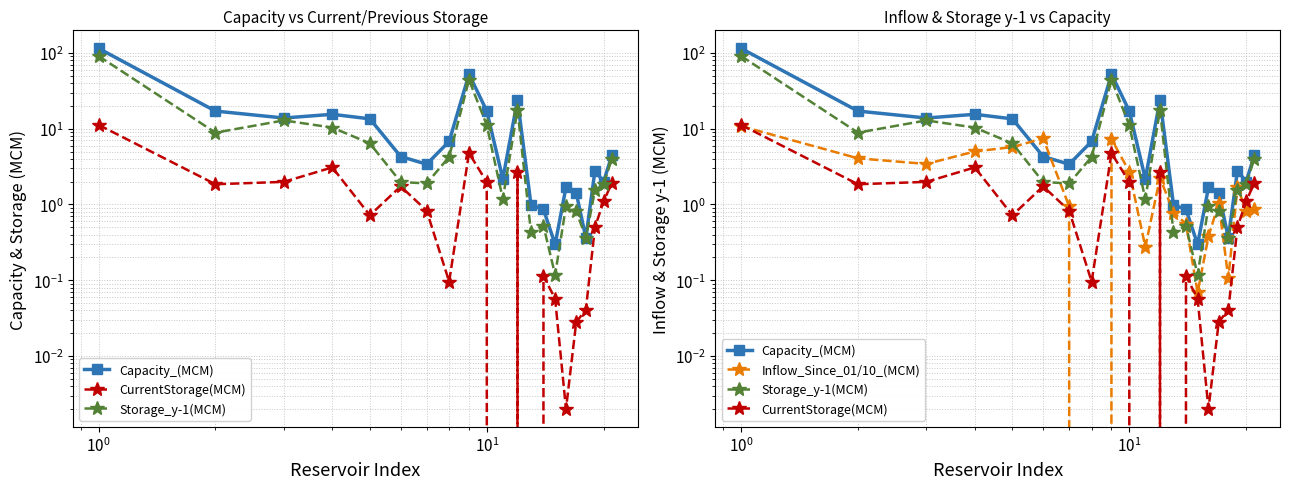

How many interior local peaks does the CurrentStorage(MCM) series have?

5